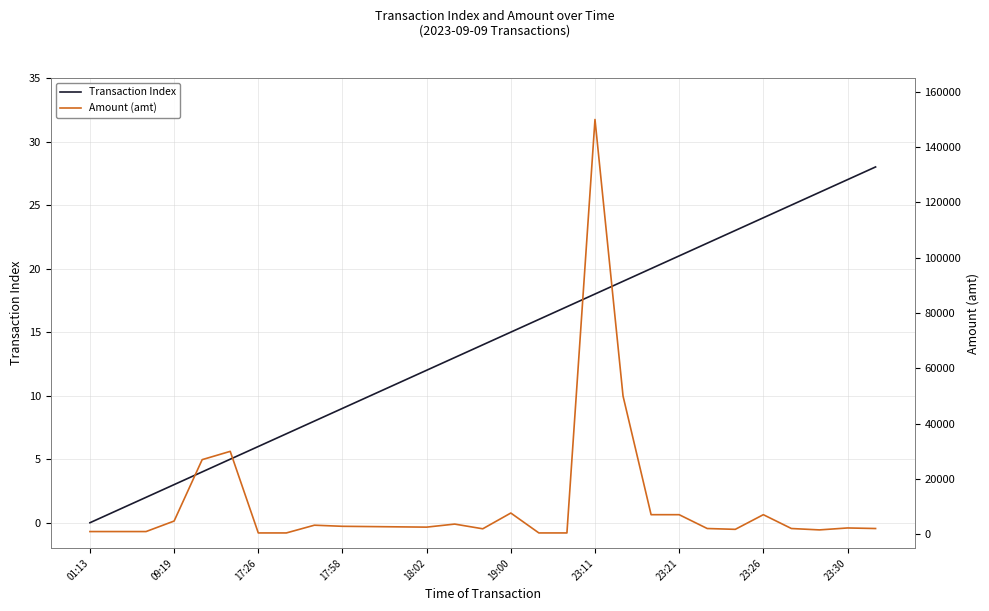

The Transaction Index series shows 9 at 17:26. True or false?

False